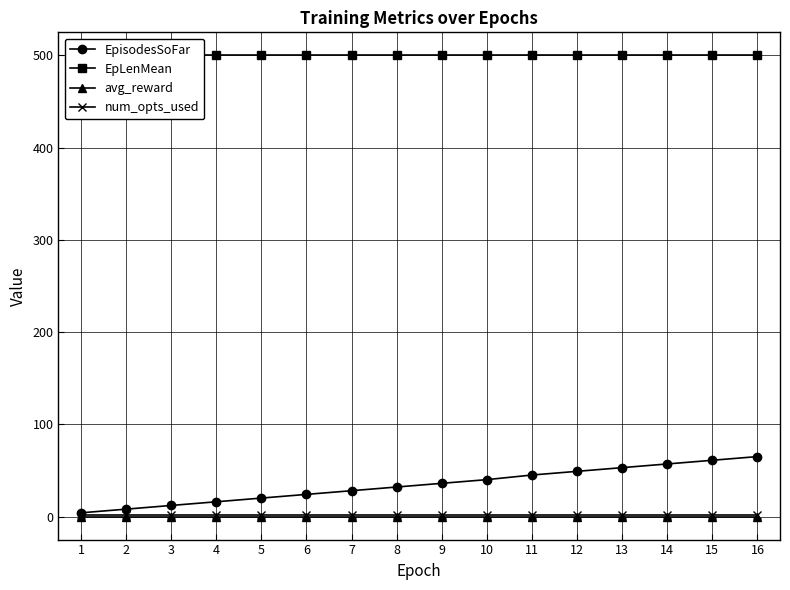

The value of avg_reward at 10 is 0. True or false?

True